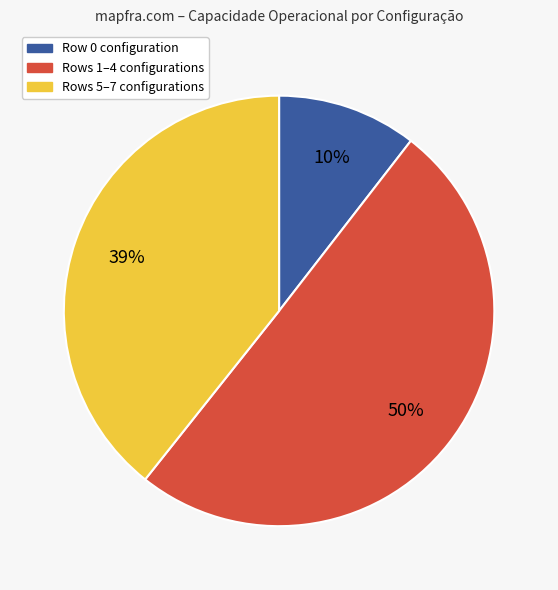

To the nearest percent, what is the average slice percentage?

33%